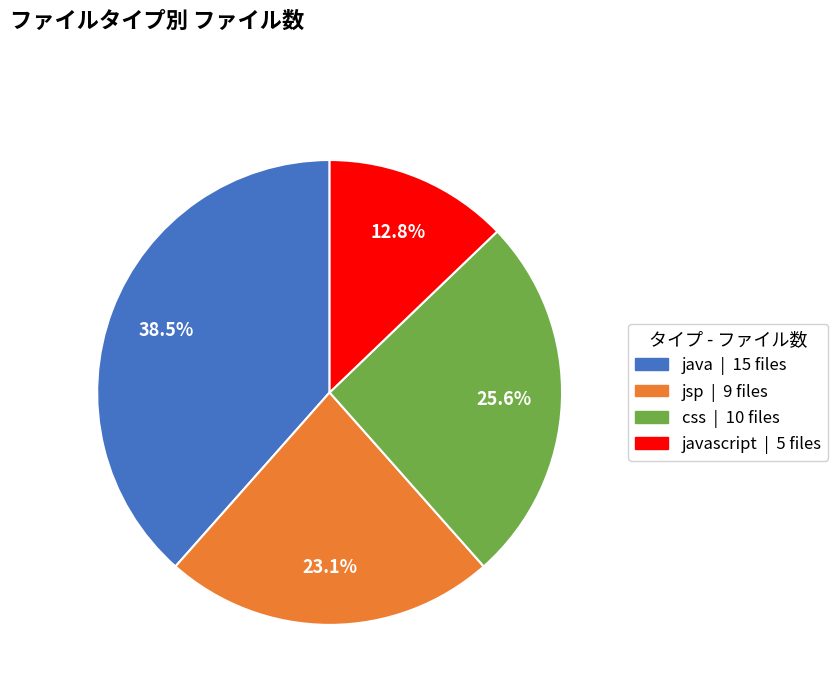

Is there any slice that represents more than half of the pie?

No